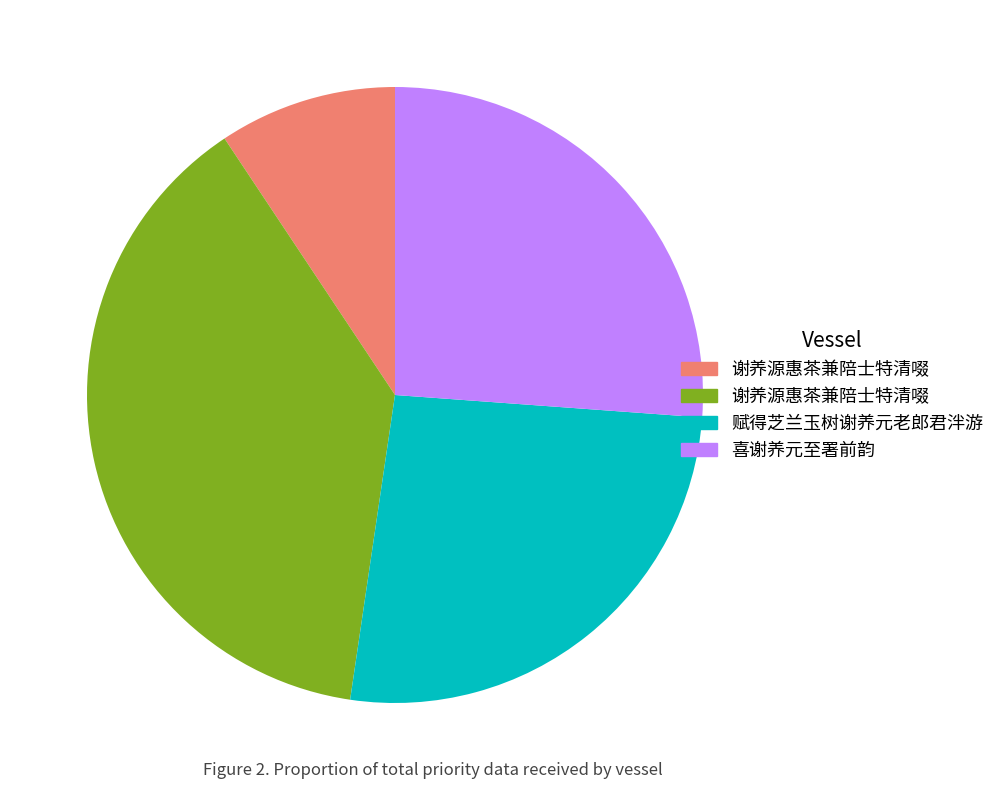

Is there a majority slice in this chart?

No